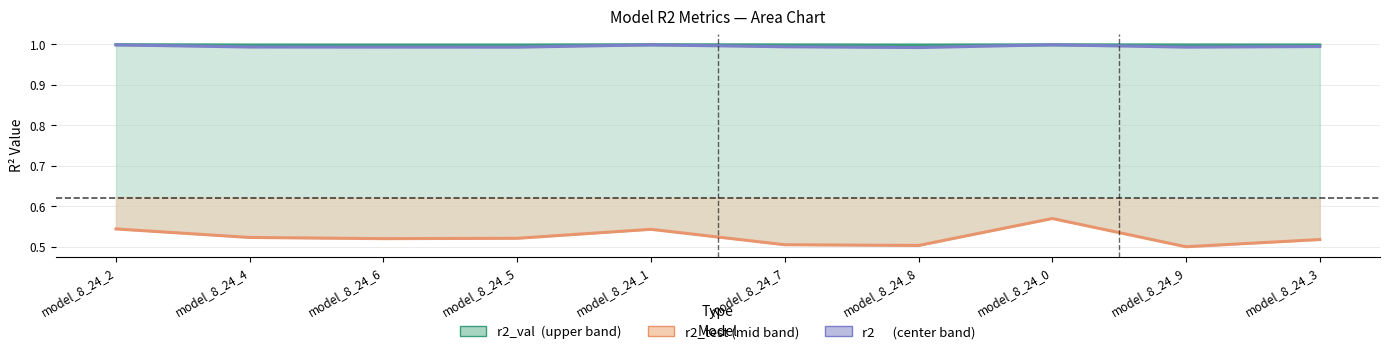

True or false: r2 (center) has more than 2 points higher than both neighbors.

False